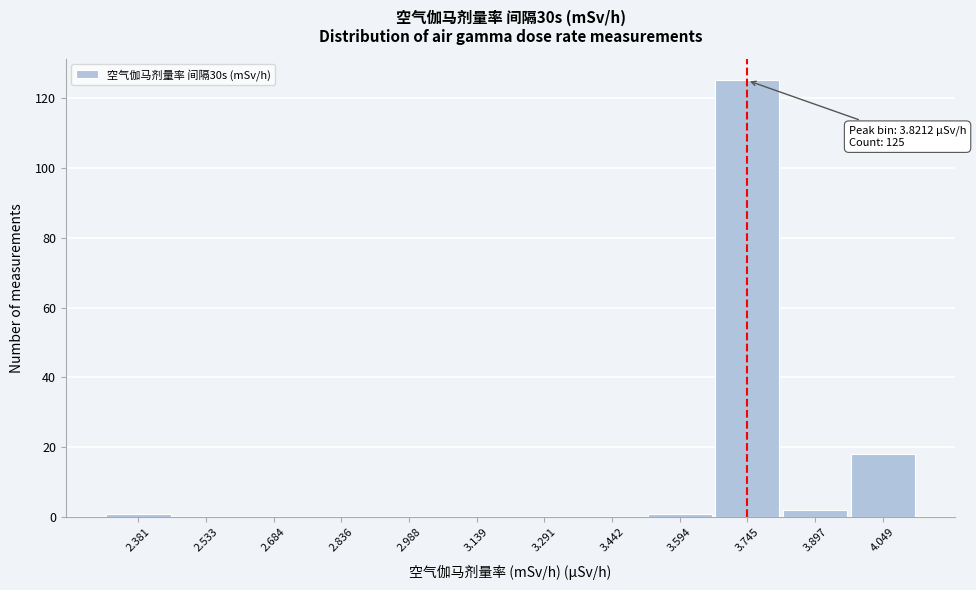

Reading left to right, what are all the values shown in this chart?

2.381=1	2.533=0	2.684=0	2.836=0	2.988=0	3.139=0	3.291=0	3.442=0	3.594=1	3.745=125	3.897=2	4.049=18